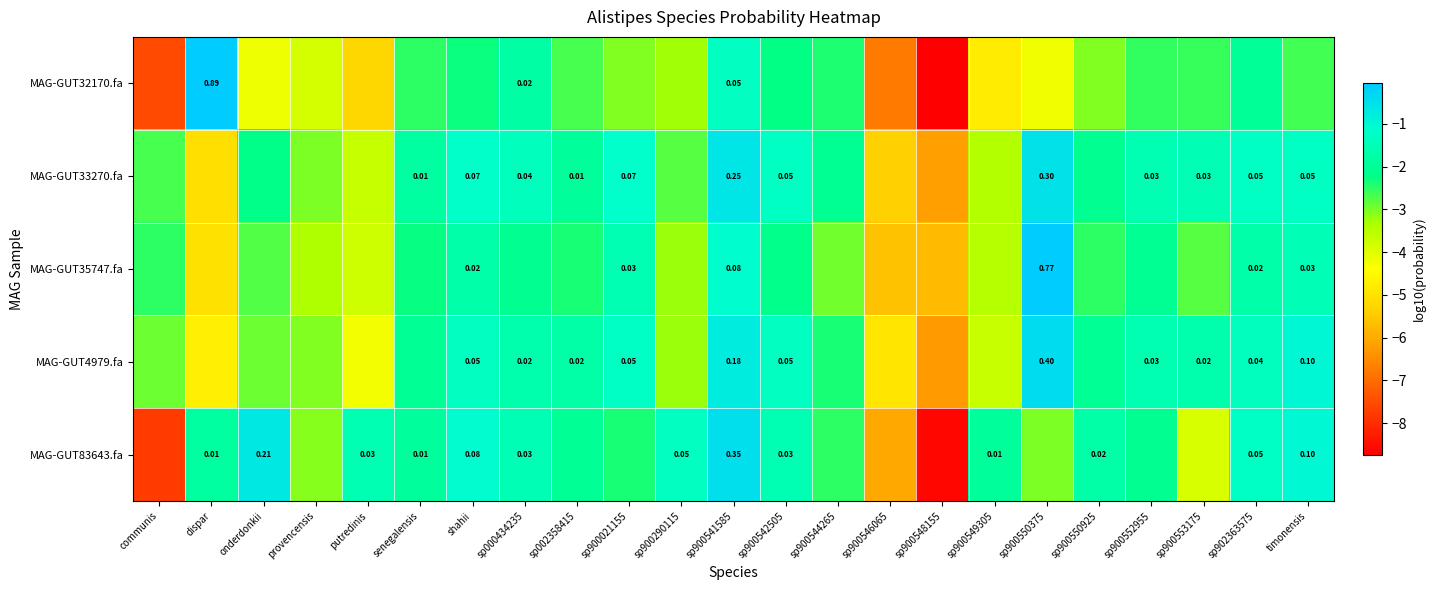

Is the value of MAG-GUT83643.fa at senegalensis greater than the value of MAG-GUT4979.fa at sp900541585?

No